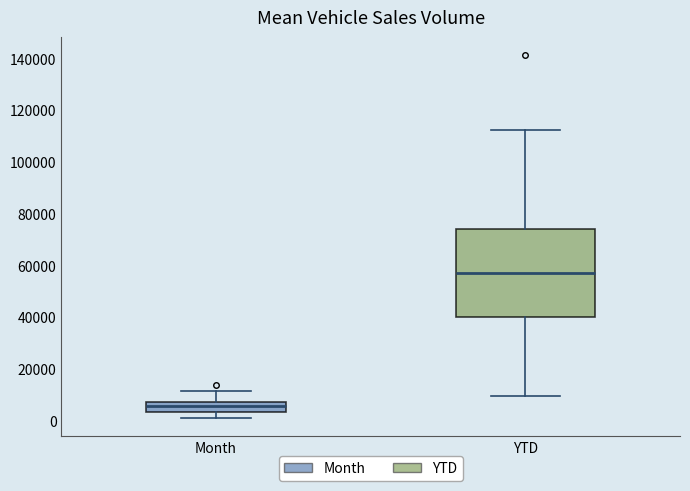

Which box has the highest median line?

YTD